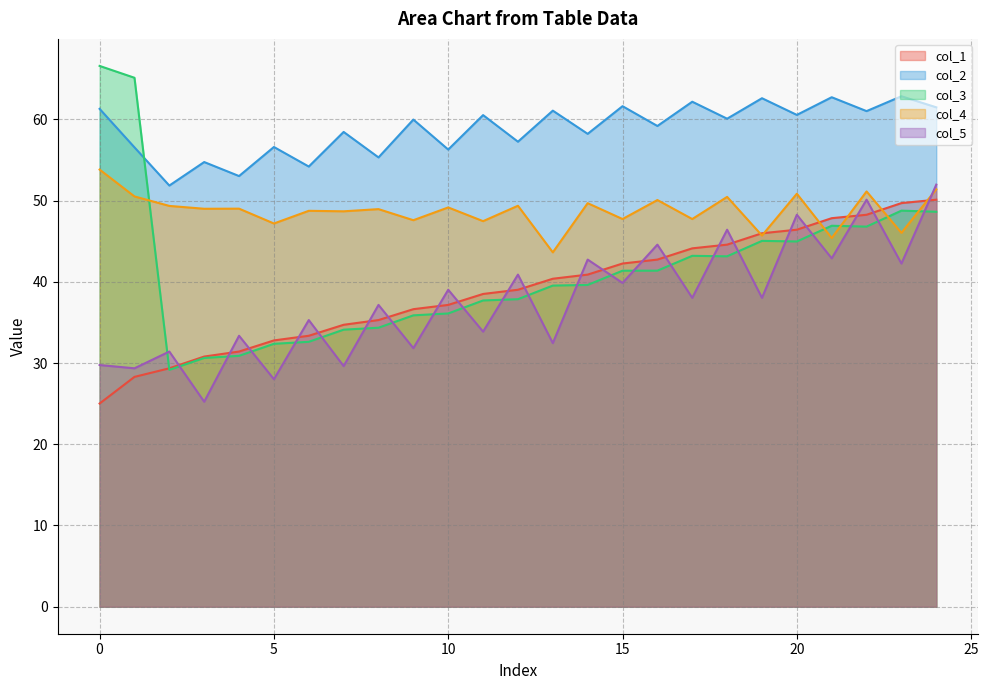

In col_2, how many points are lower than both neighbors (excluding endpoints)?

11